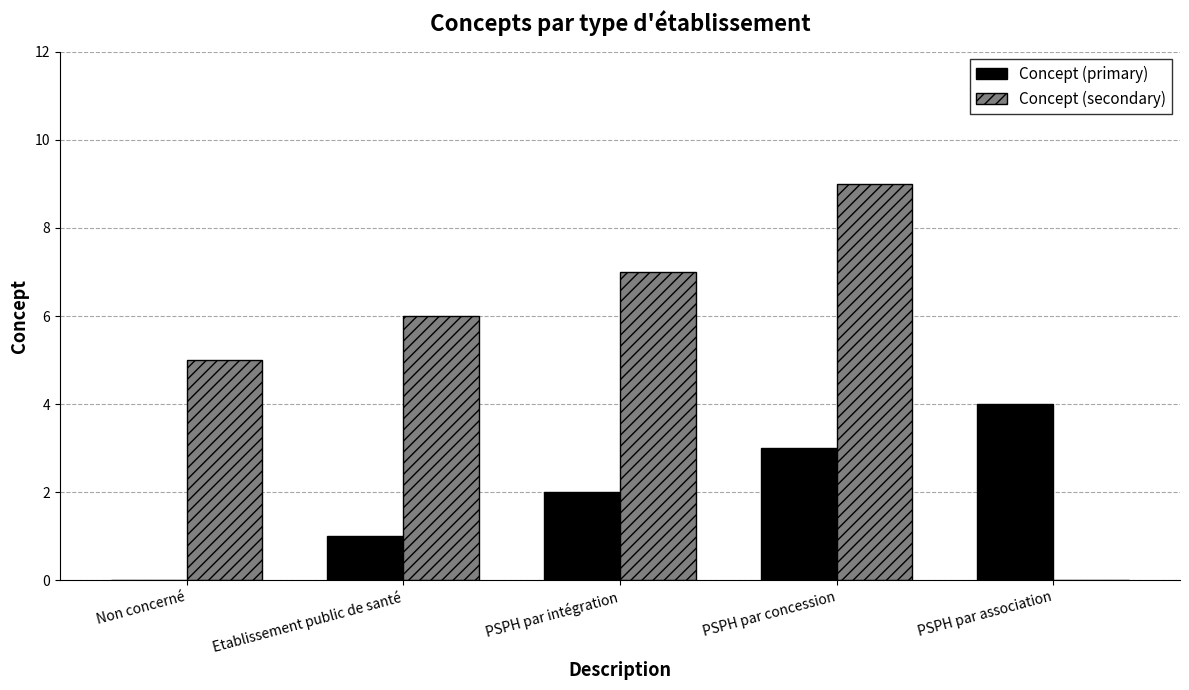

Which series has the largest range (max minus min)?

Concept (secondary)